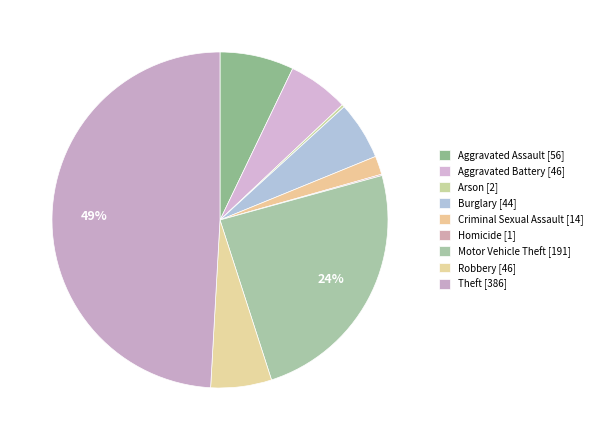

Count the number of slices in the pie.

9